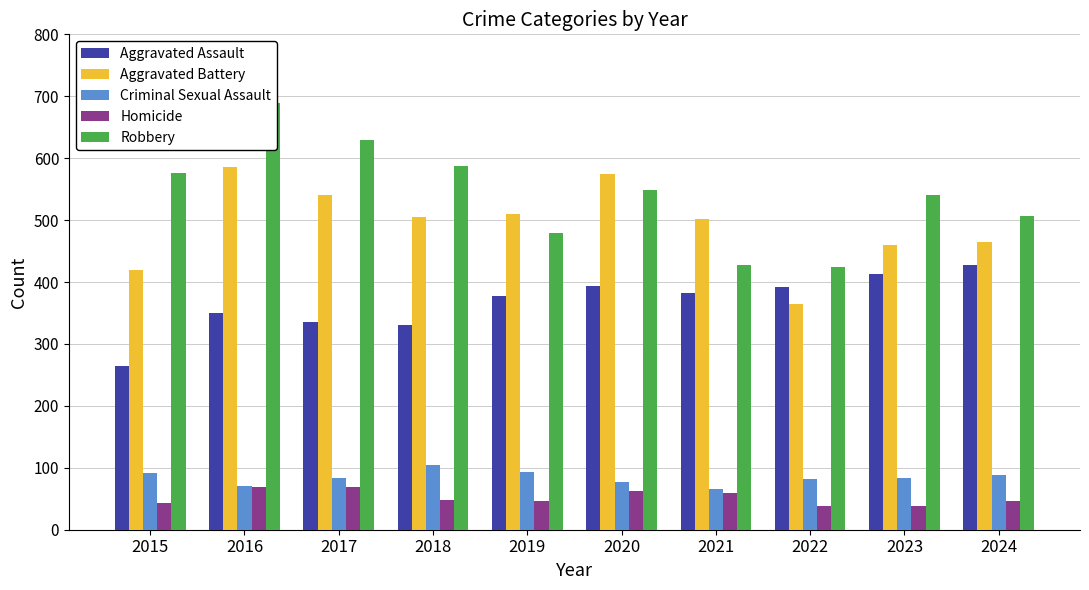

At which category is the sum across all series the highest?

2016